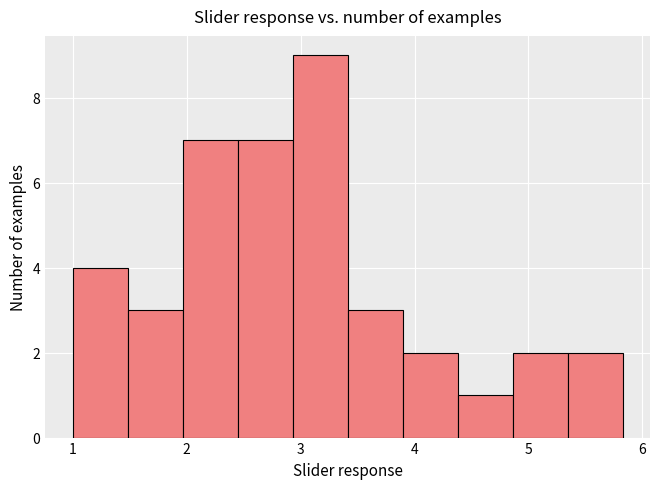

What is the height of the bar covering 5.3 to 5.8 on the x-axis? Neither the bar edges nor the heights are printed on the chart, so give them approximately, as read against the axes.

2